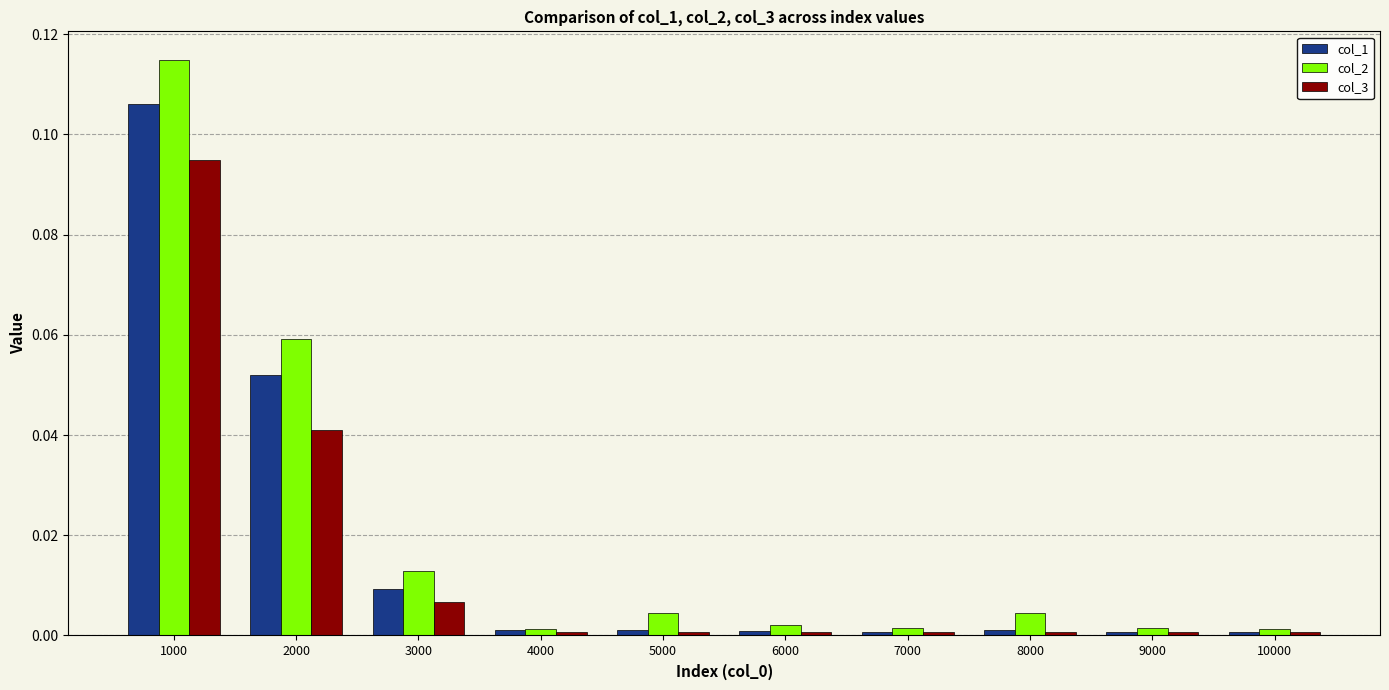

Which series has the largest total across all categories?

col_2